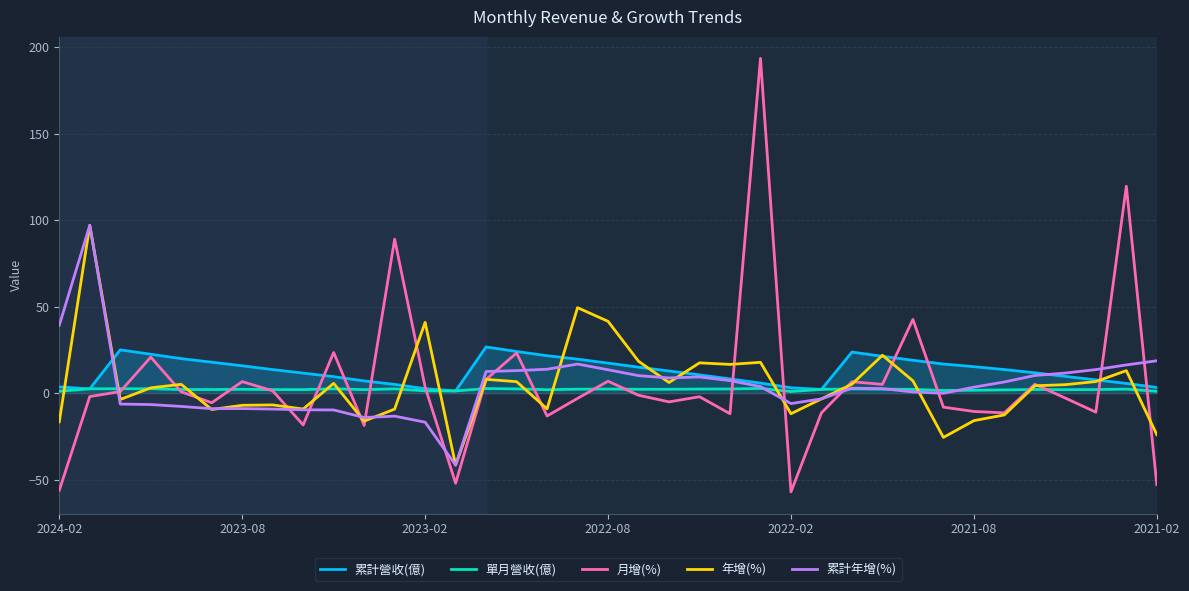

What is the smallest value displayed?

-57.1